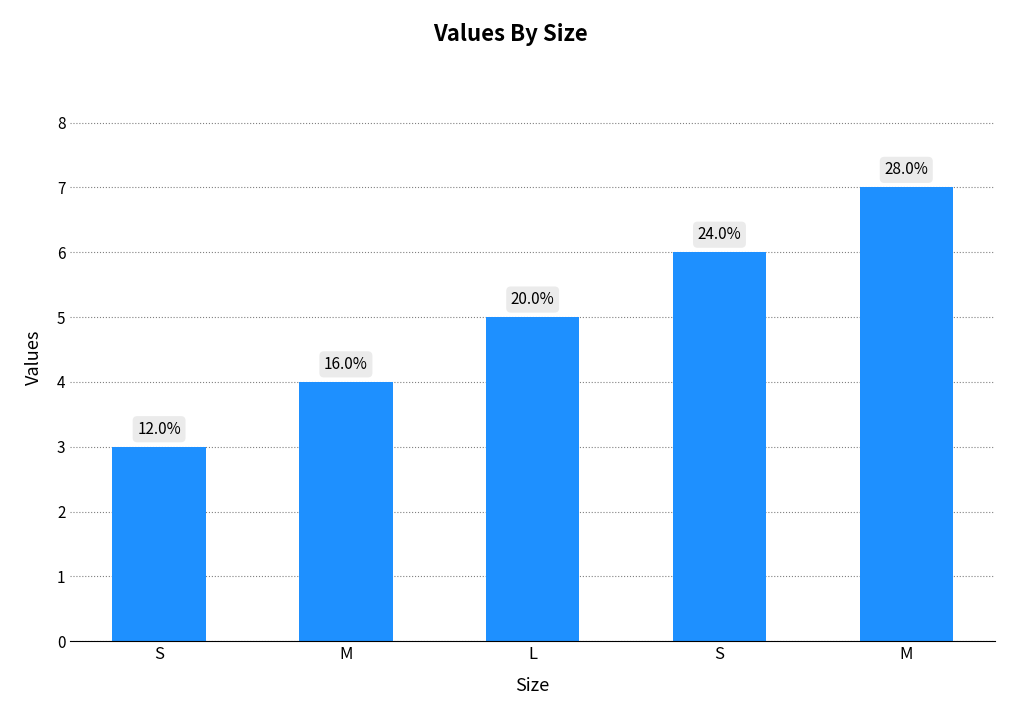

Reading left to right, extract all data points from this chart.

S=3	M=4	L=5	S=6	M=7